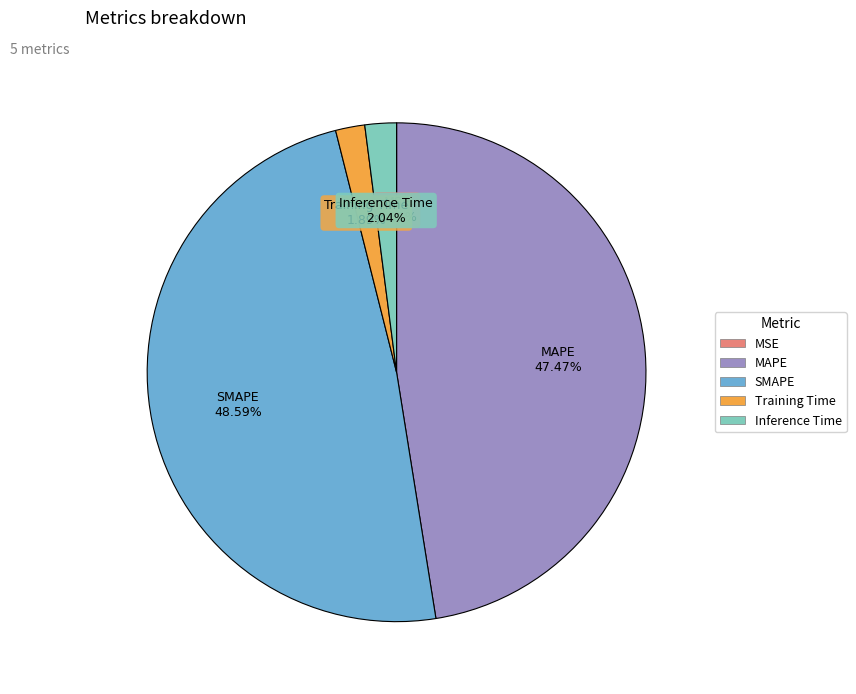

Which slice is the largest?

SMAPE